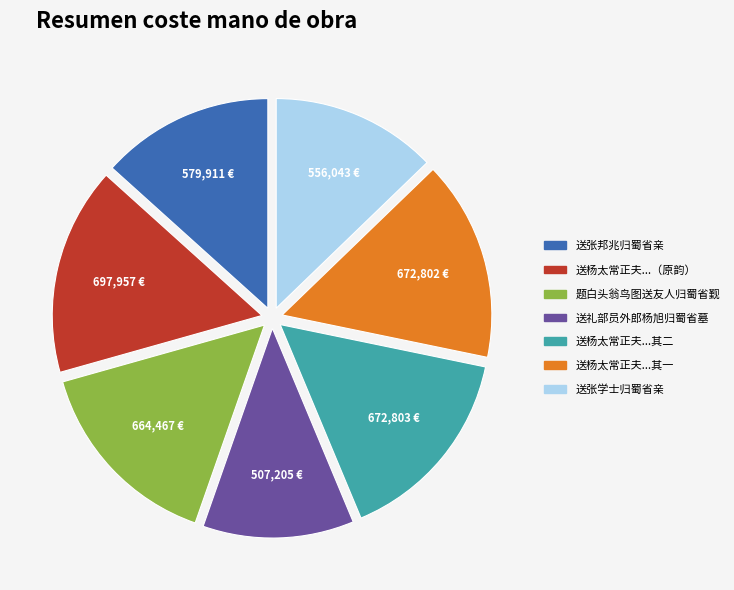

What is the ratio of the value at 送礼部员外郎杨旭归蜀省墓 to the value at 送杨太常正夫...其二?

0.8